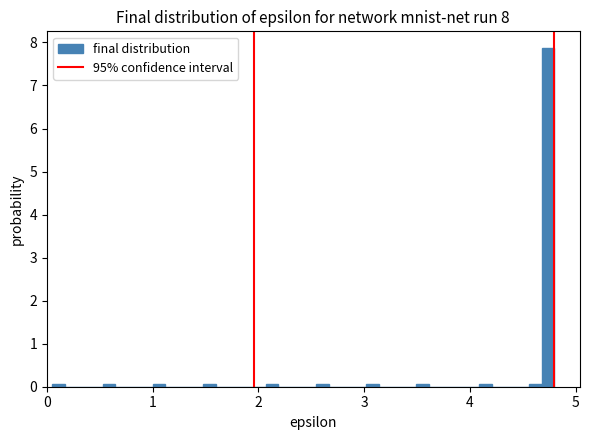

Around what value on the x-axis is the tallest bar? Give the approximate position of its centre, as read against the axis.

4.7